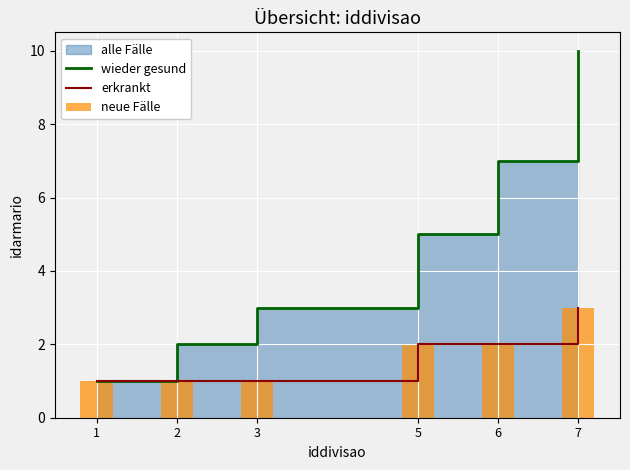

What is the value of the neue Fälle bar at the 4th from the left?

2